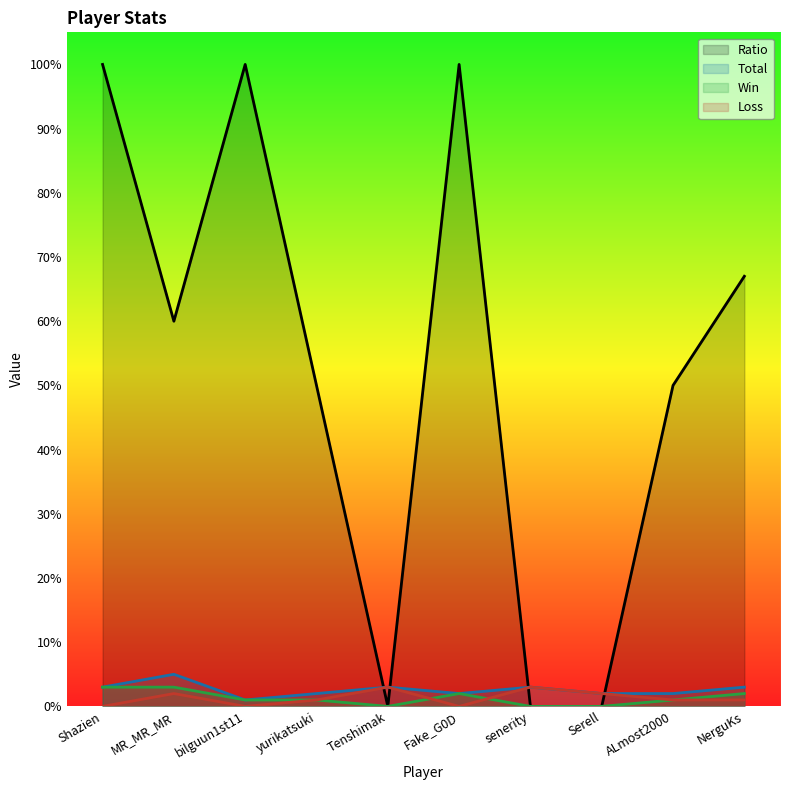

What value does the Loss series have at senerity?

3